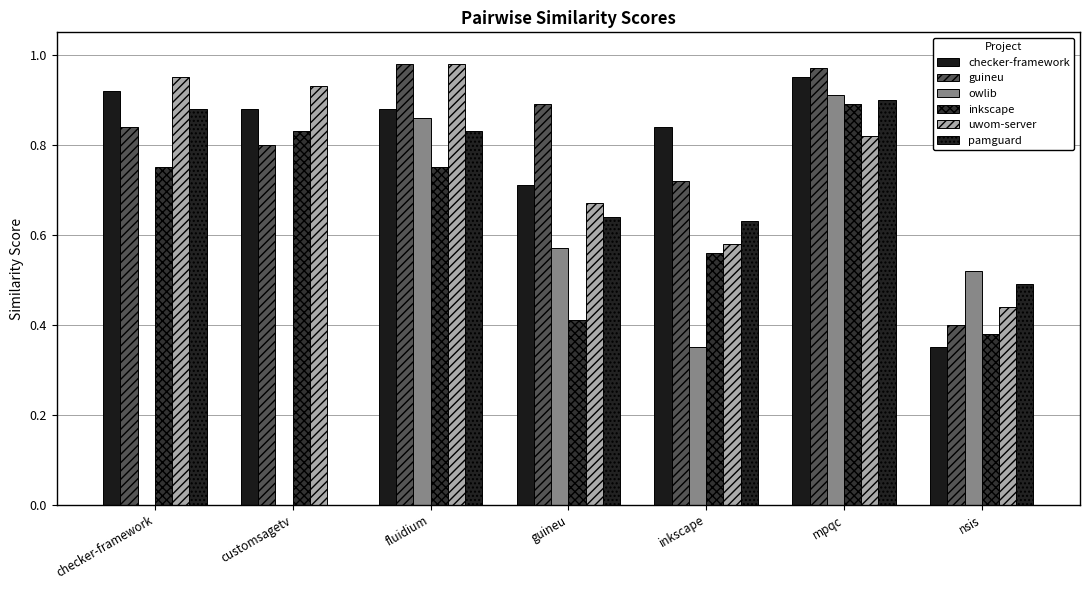

What is the label of the 4th bar from the left?

guineu